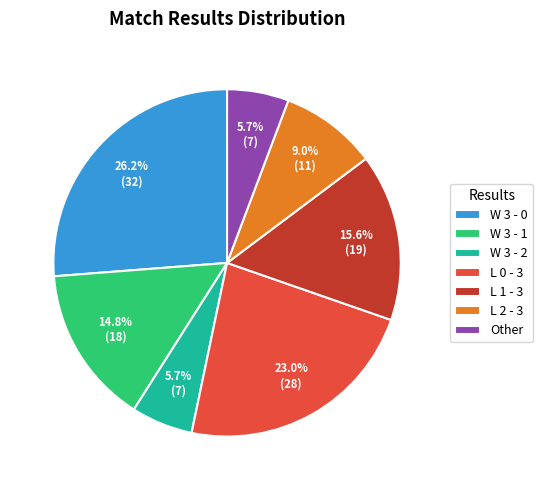

The L 1 - 3 slice represents 16% of the pie. True or false?

True